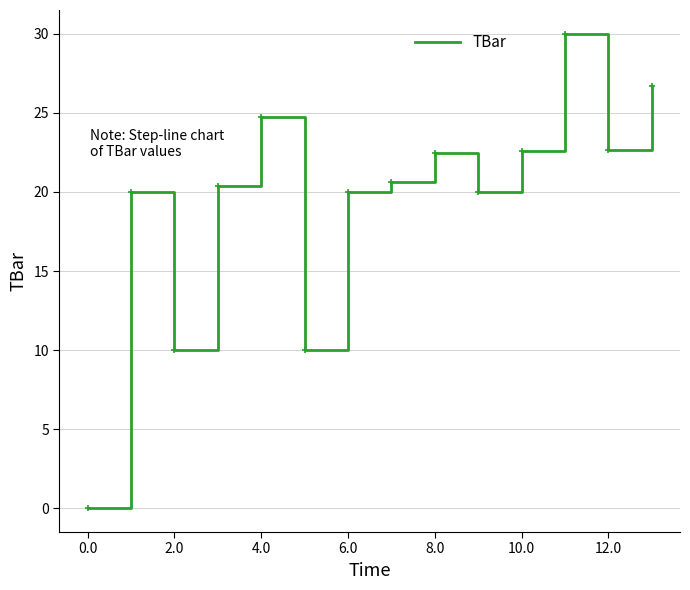

What is the difference between the maximum and minimum values?

30.0